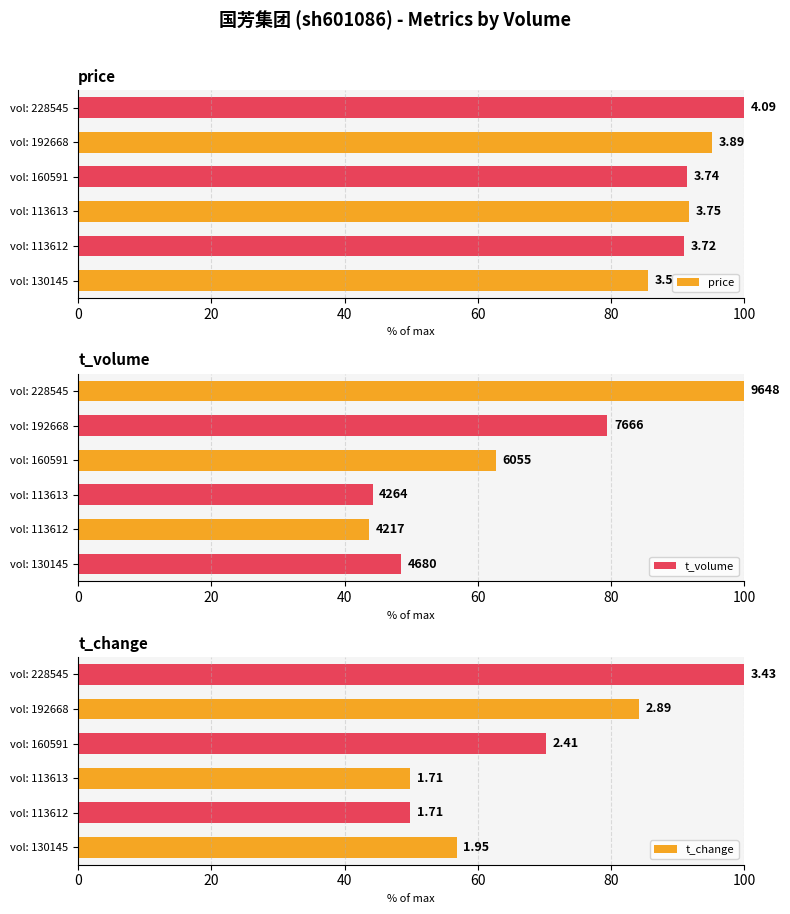

What is the smallest value displayed?

43.7